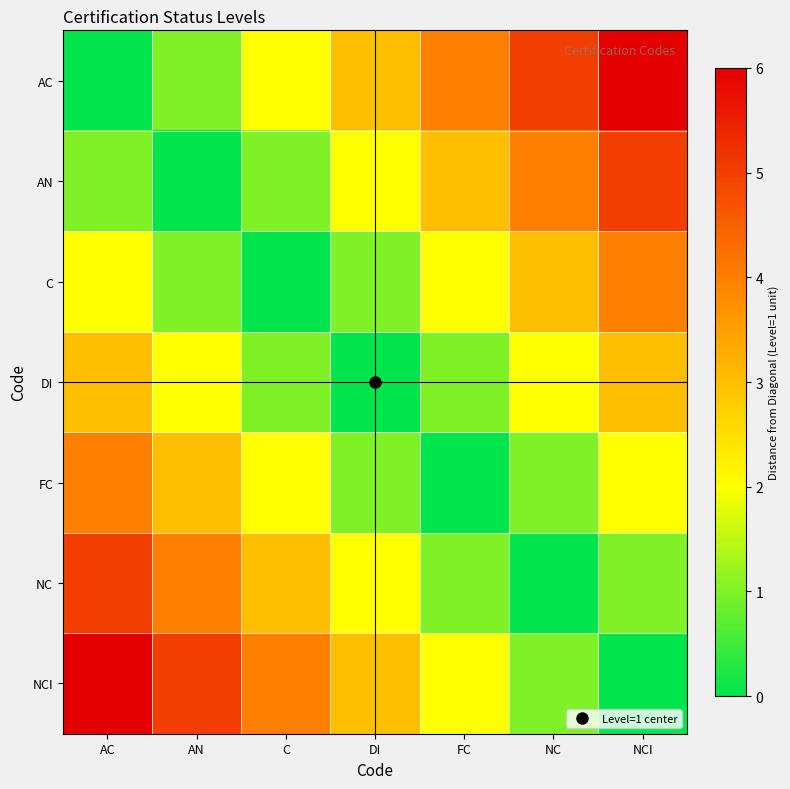

What is the maximum value shown in the chart?

6